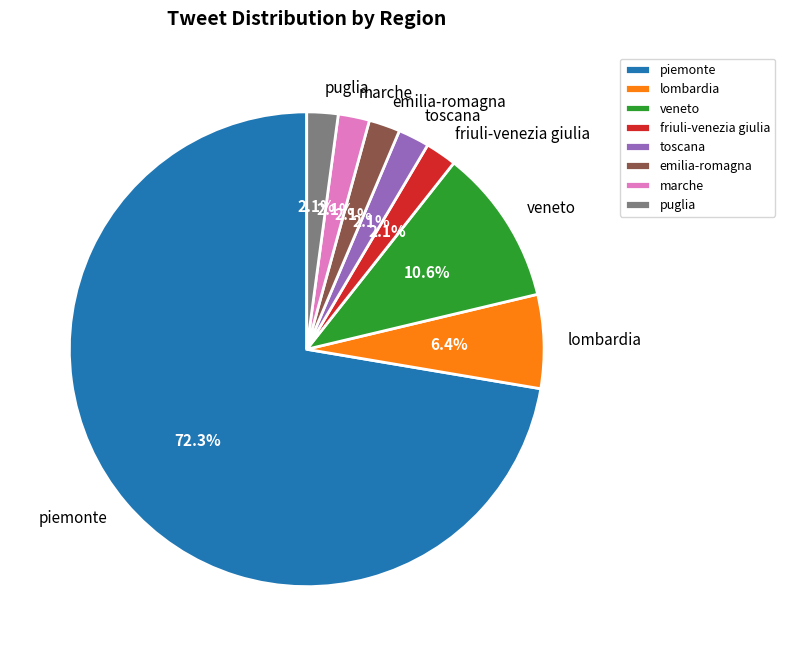

How much of the chart is everything except emilia-romagna?

97.9%